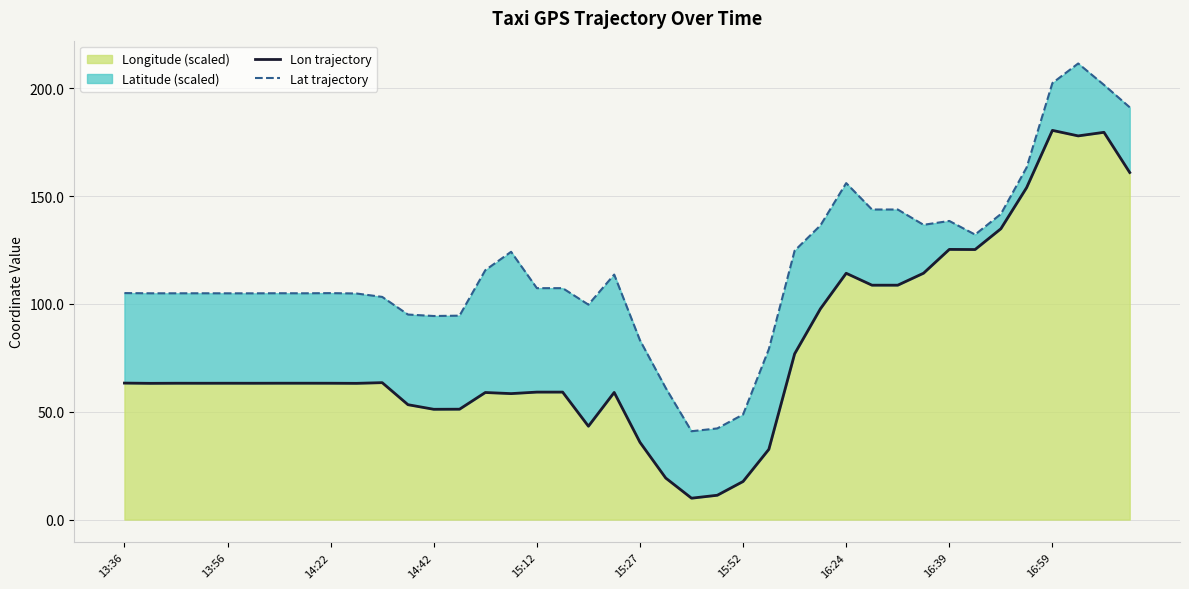

The value of Longitude (scaled) at 15:12 is 59.1. True or false?

True